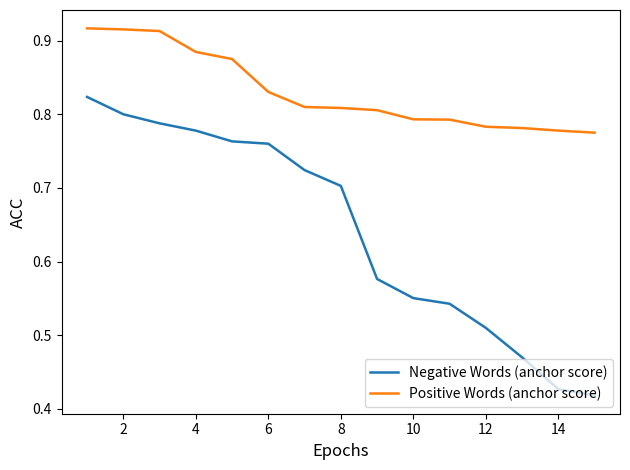

Is this an area chart (filled region under the line)?

No